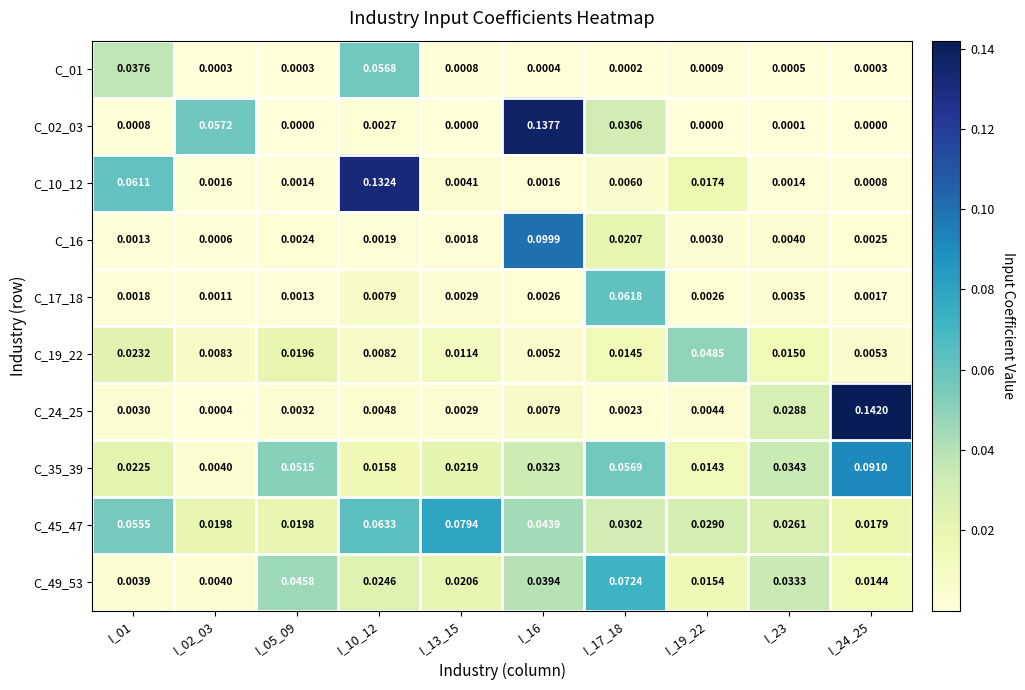

Is the value of C_17_18 at I_16 greater than the value of C_24_25 at I_19_22?

No